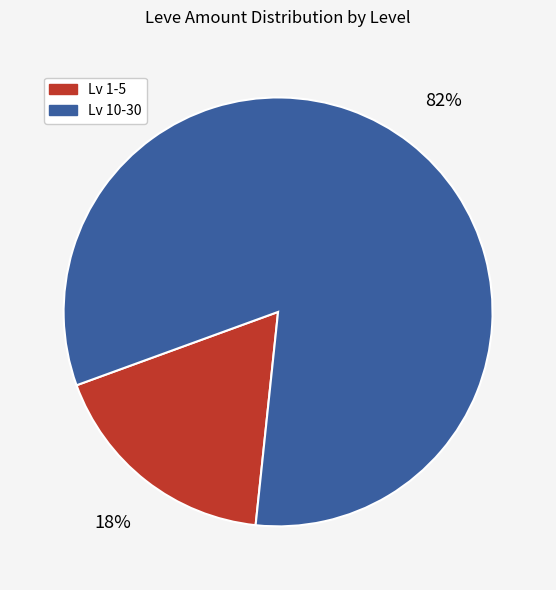

Do Lv 1-5 and Lv 10-30 together represent more than half of the pie?

Yes